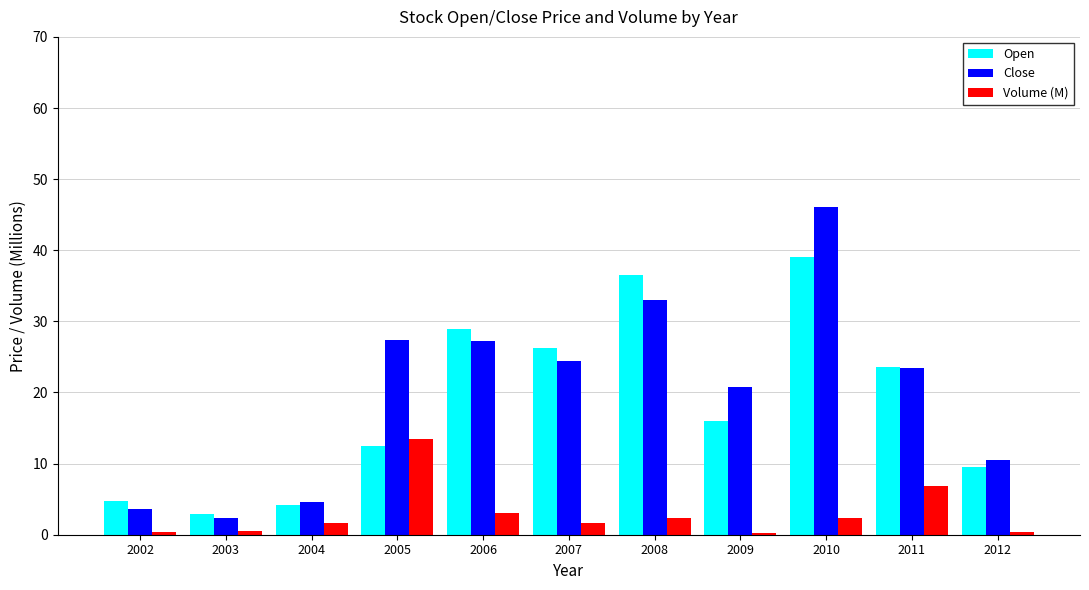

Where is Volume (M) nearest to the value 6?

2011